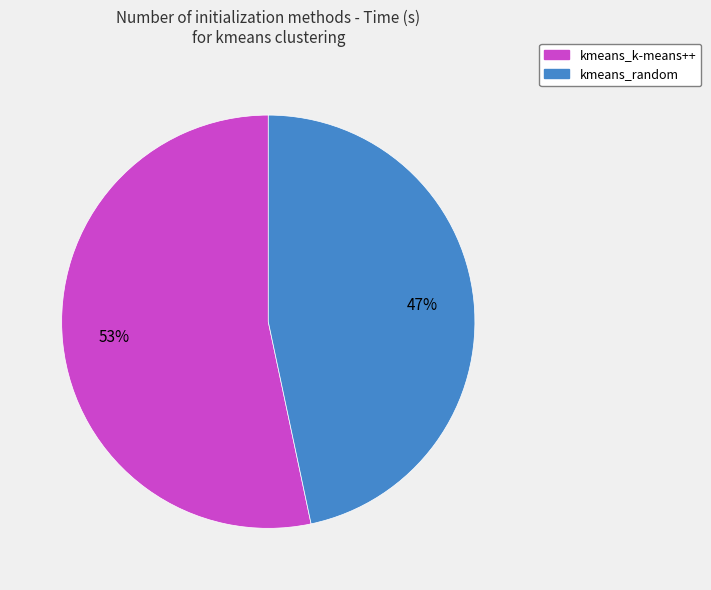

Combined, do kmeans_random and kmeans_k-means++ account for over 50%?

Yes